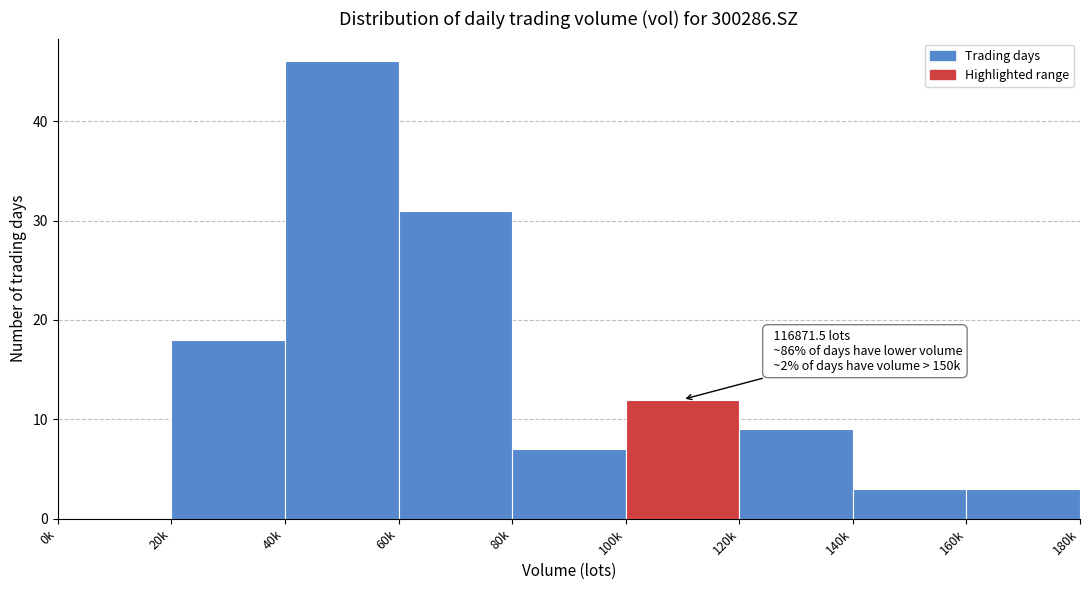

Reading right to left, transcribe all the data shown in this chart.

160k=3	140k=3	120k=9	100k=12	80k=7	60k=31	40k=46	20k=18	0k=0